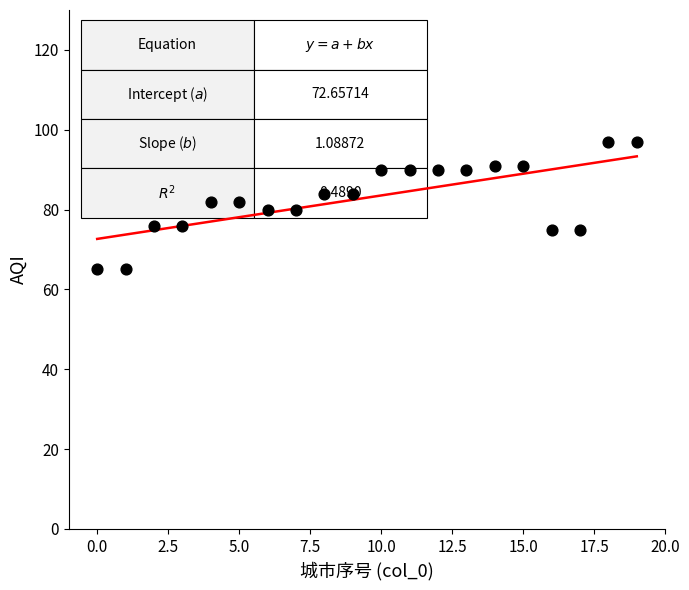

What is the range of Y values (max minus min)?

32